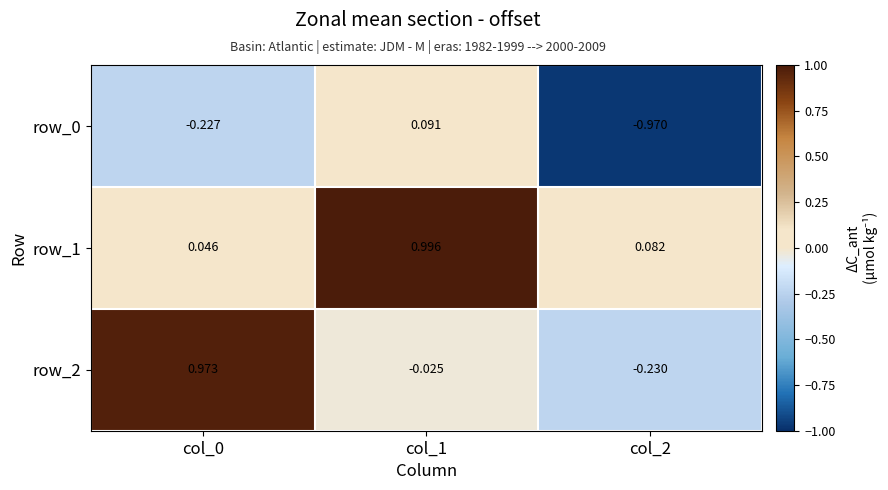

Is the value of row_1 at col_1 greater than the value of row_2 at col_2?

Yes